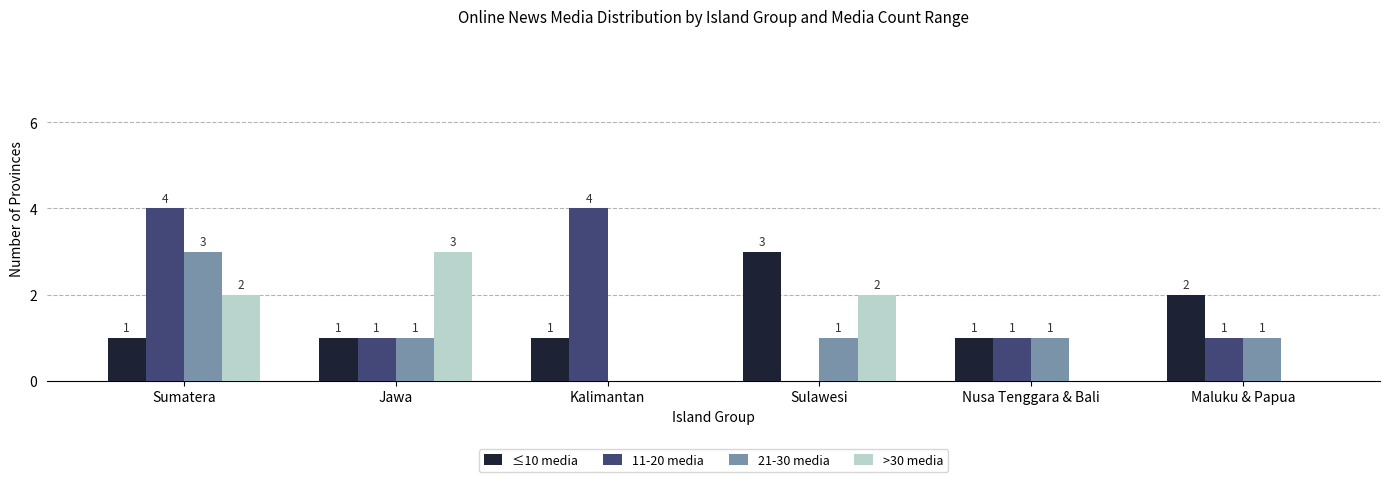

How many 21-30 media values are between 1 and 2?

4